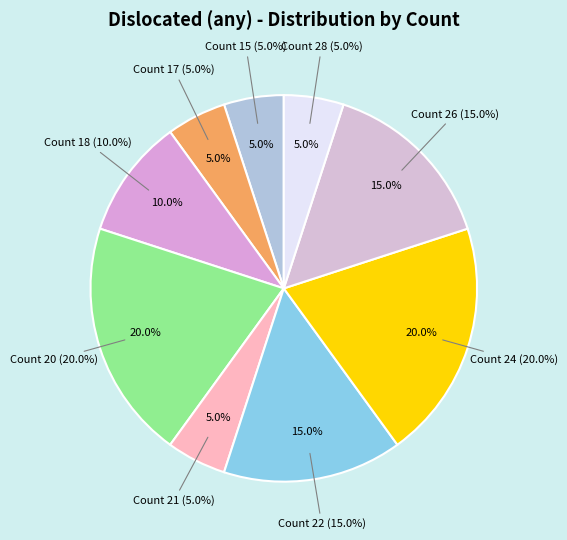

Is there a majority slice in this chart?

No